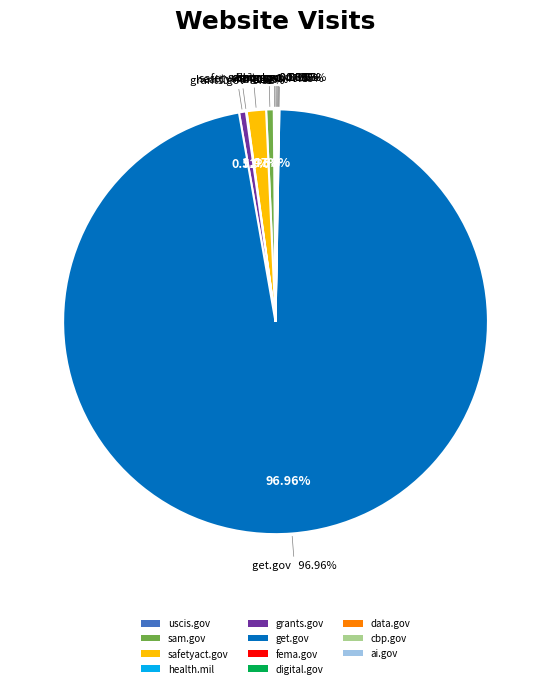

Count the number of slices in the pie.

11